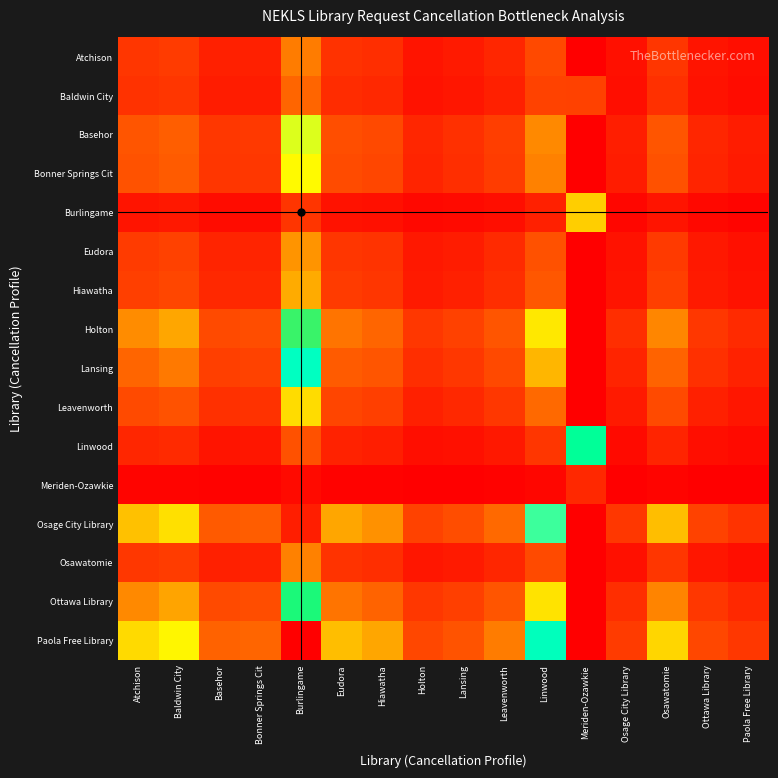

At Paola Free Library, list the series in order from largest to smallest.

Paola Free Library, Osage City Library, Holton, Ottawa Library, Lansing, Basehor, Bonner Springs Cit, Leavenworth, Hiawatha, Eudora, Osawatomie, Atchison, Baldwin City, Linwood, Burlingame, Meriden-Ozawkie